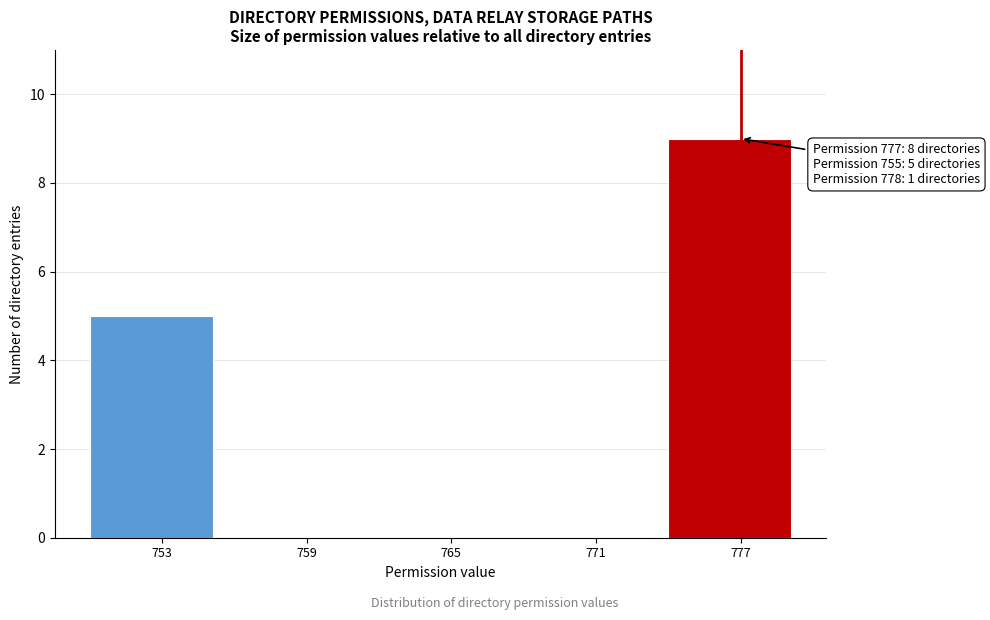

Which range on the x-axis has the tallest bar?

774 to 780